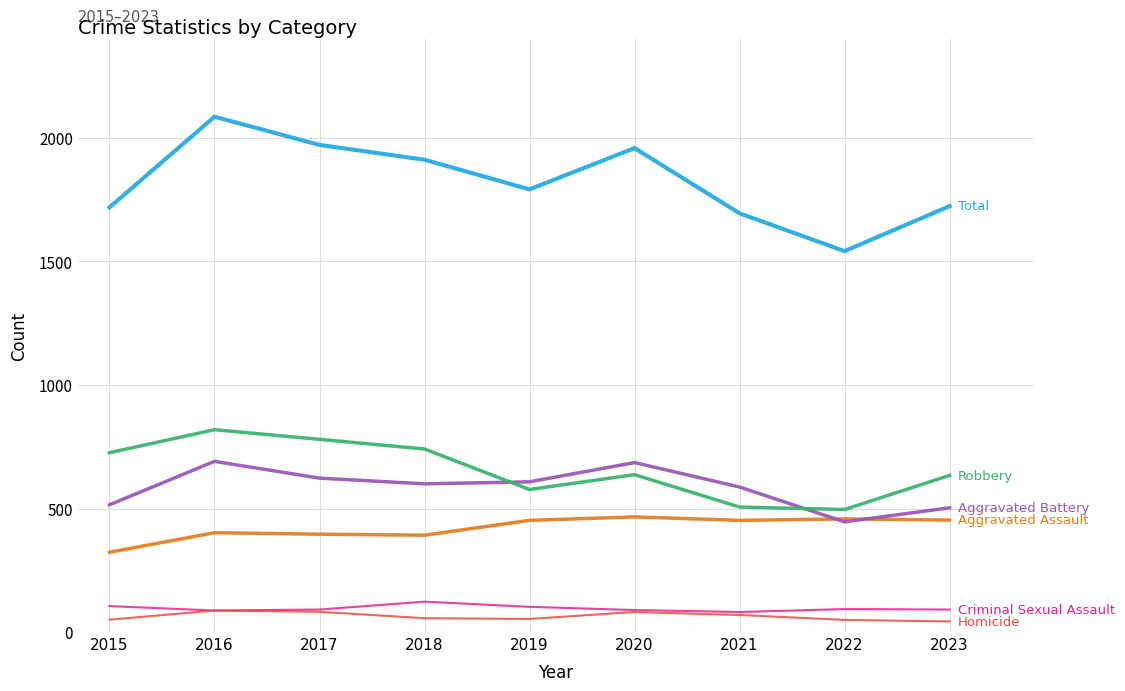

Which label corresponds to the largest value in the chart?

2016